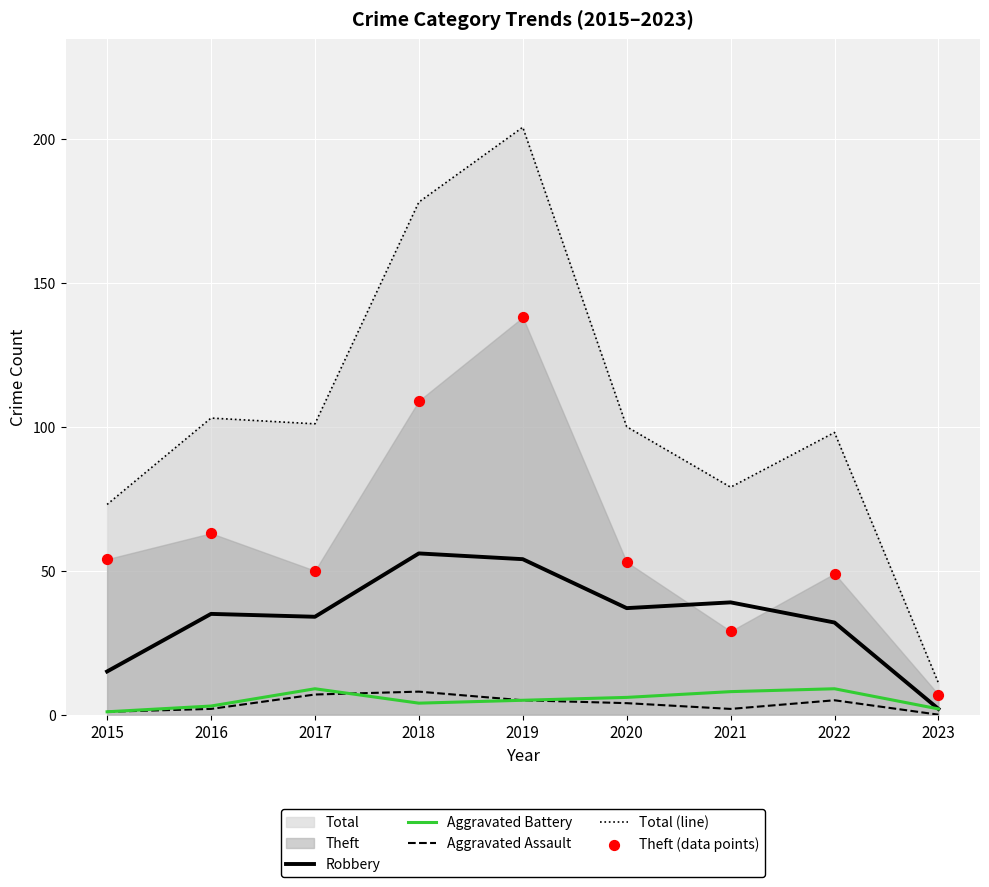

Which series has the widest spread of Y values?

Total (line)